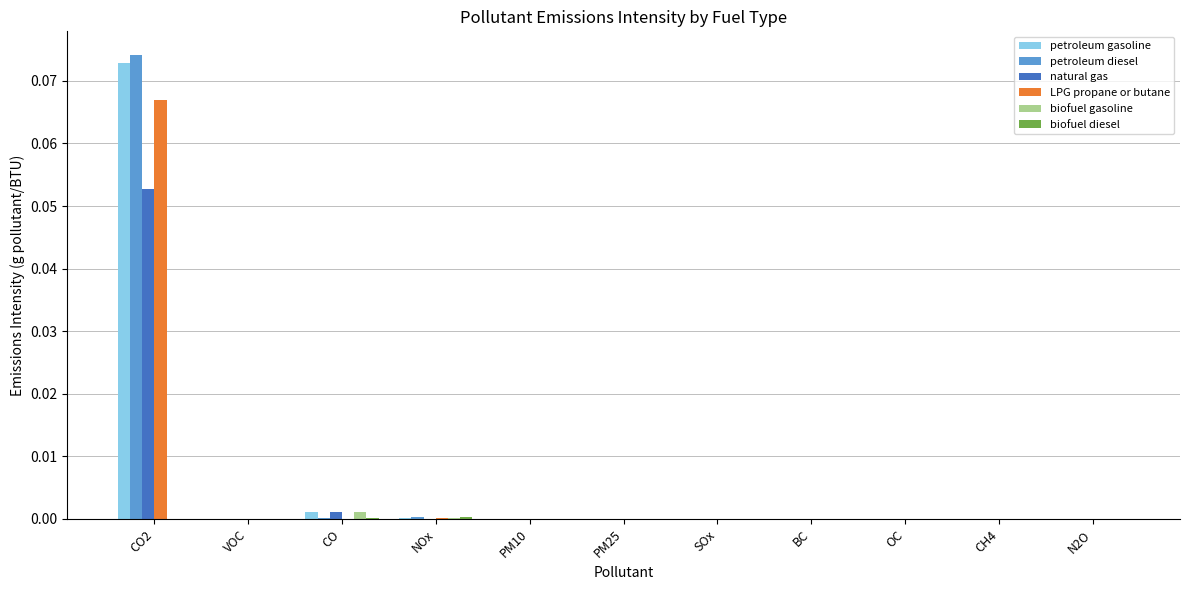

Which label corresponds to the largest value in the chart?

CO2